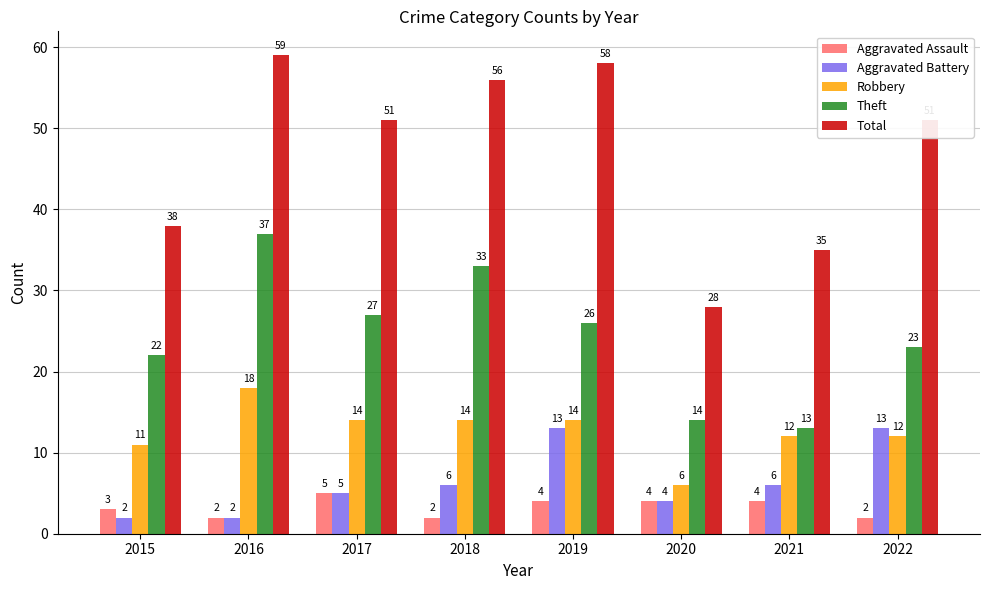

What is the minimum value for Robbery?

6